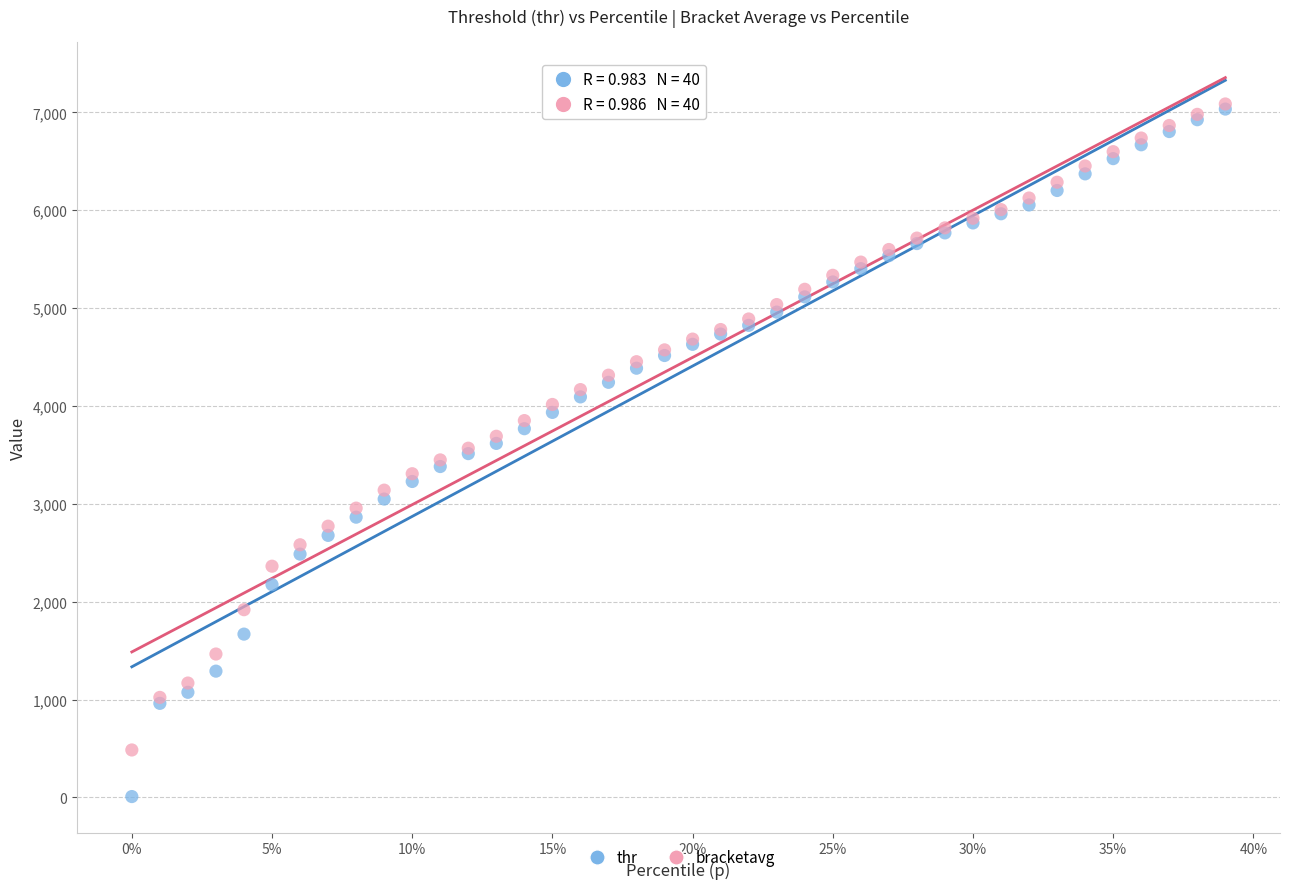

Which series reaches the minimum Y coordinate?

thr